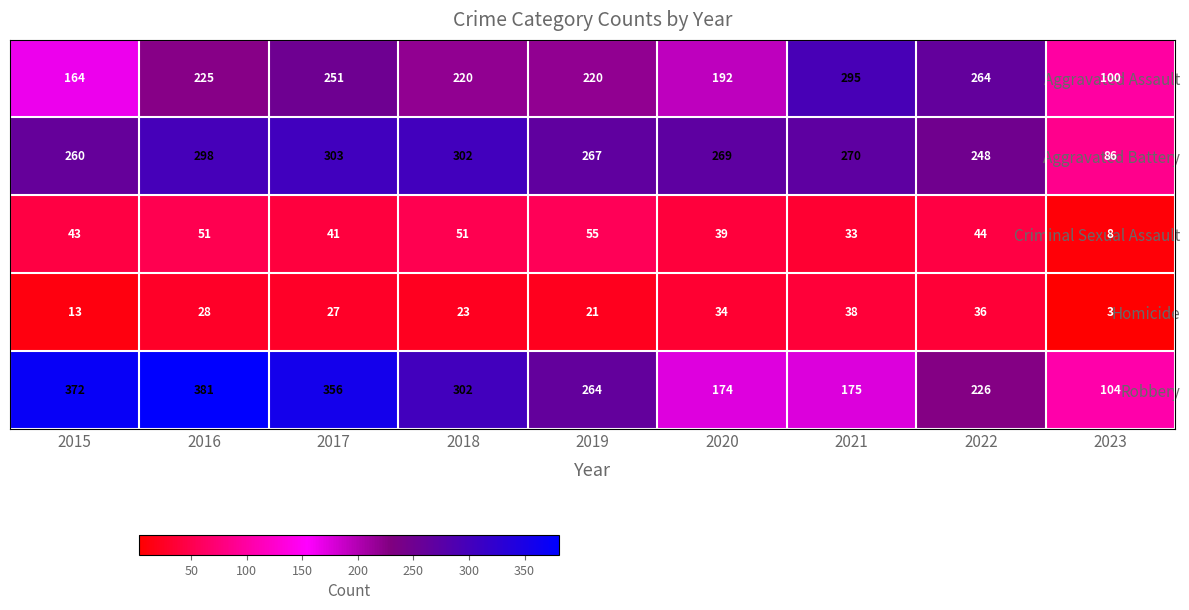

Rank the series by their maximum value, from highest to lowest.

Robbery, Aggravated Battery, Aggravated Assault, Criminal Sexual Assault, Homicide